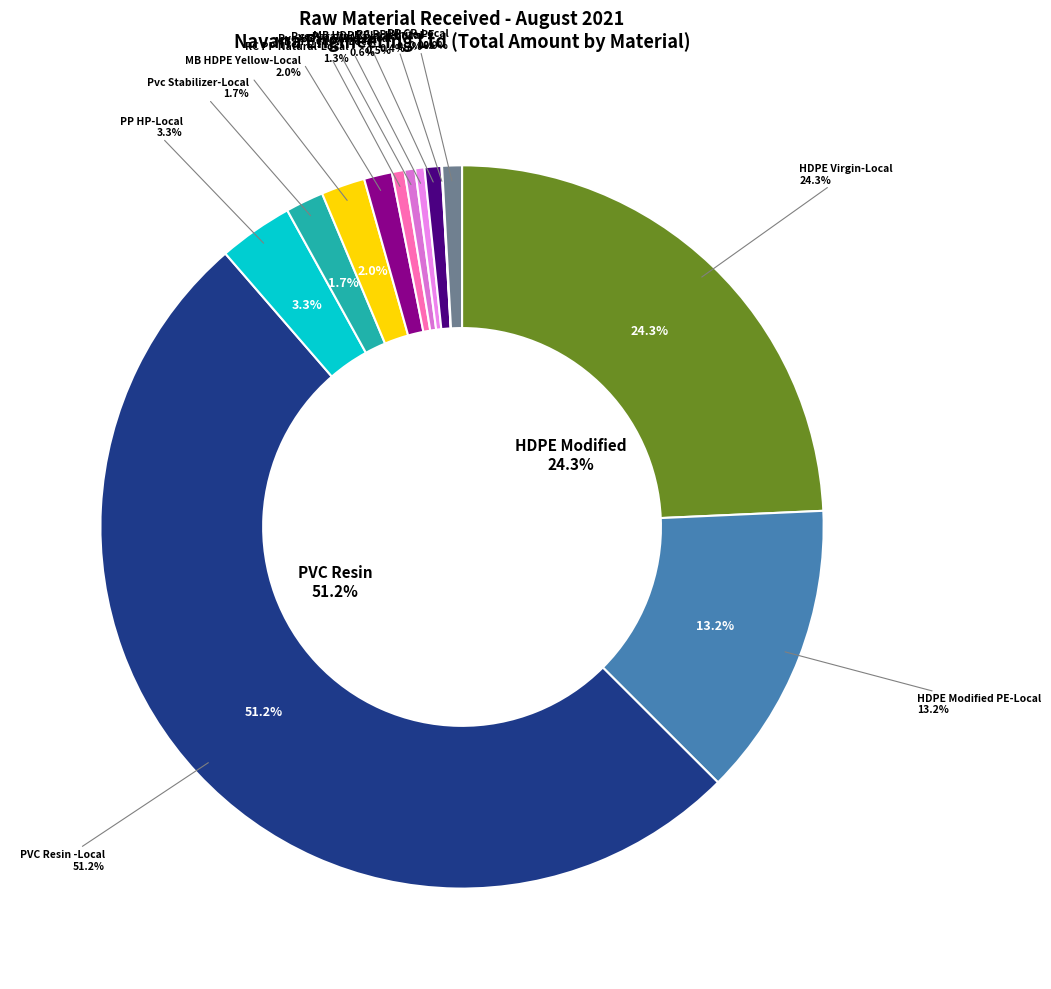

Do 27 and PVC Resin -Local together represent more than half of the pie?

No